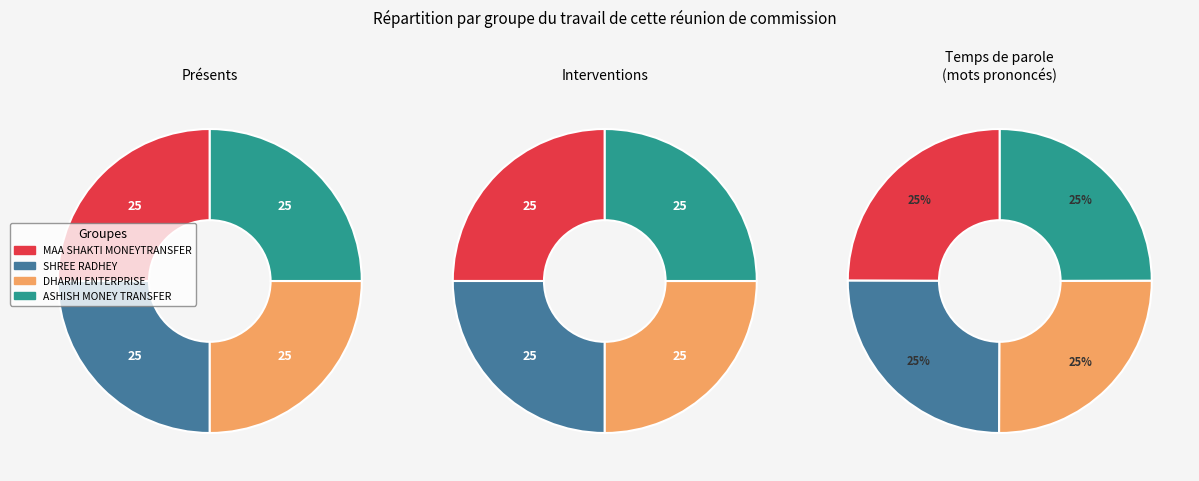

Does ASHISH MONEY TRANSFER represent more than half of the total?

No